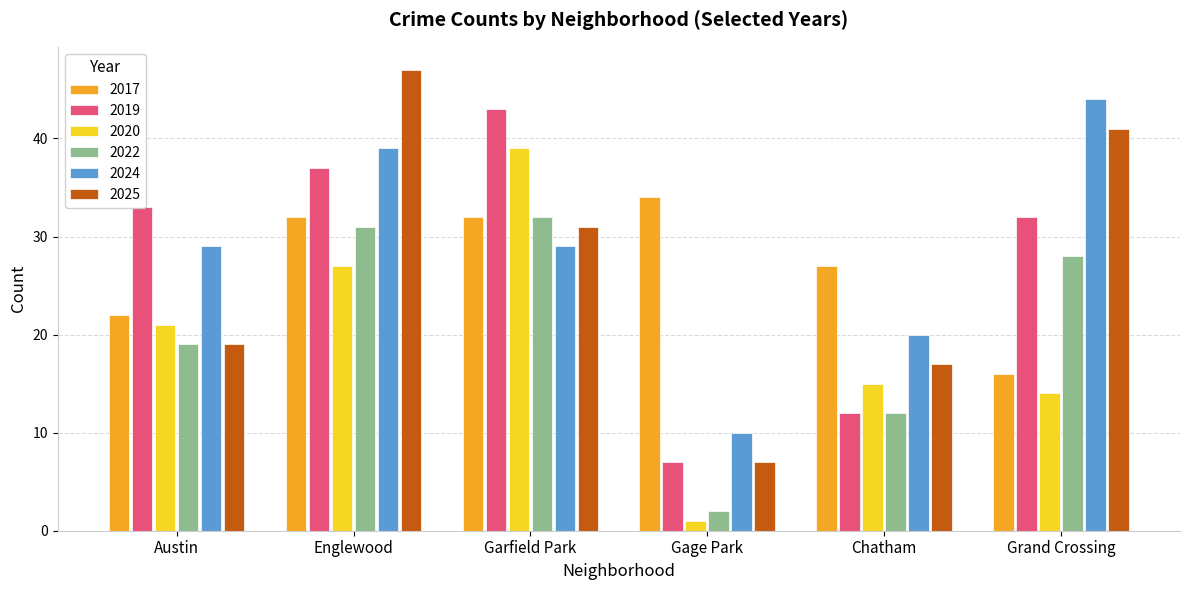

At which category is the sum across all series the highest?

Englewood